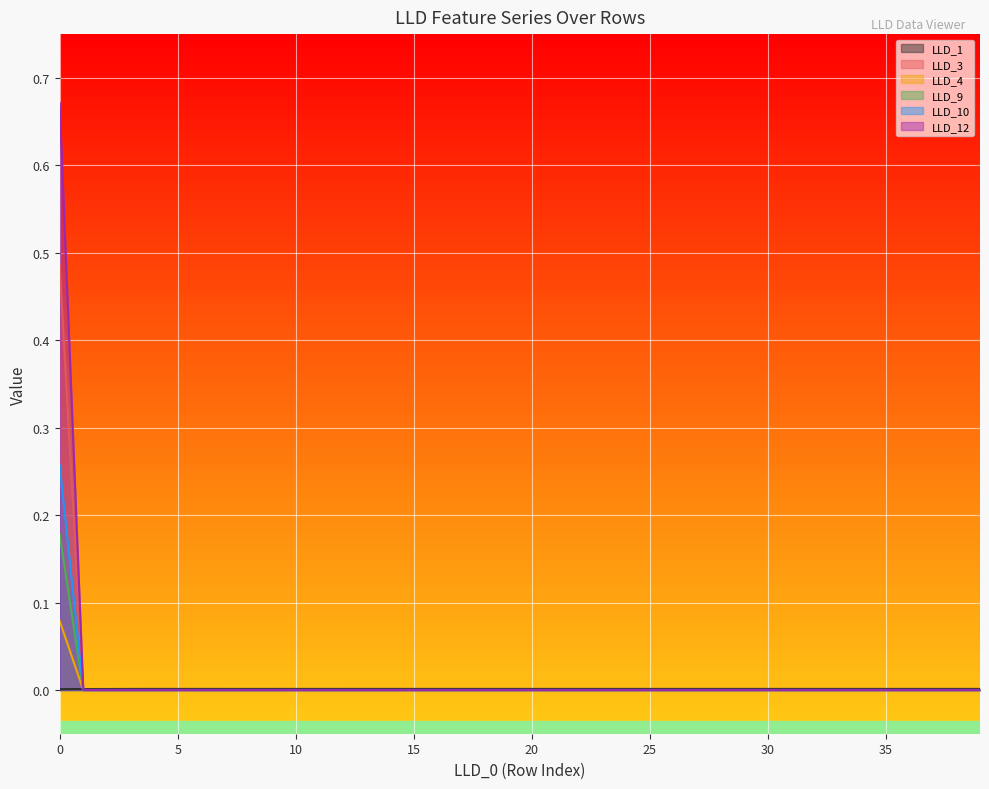

True or false: LLD_10 and LLD_4 cross at least once.

False